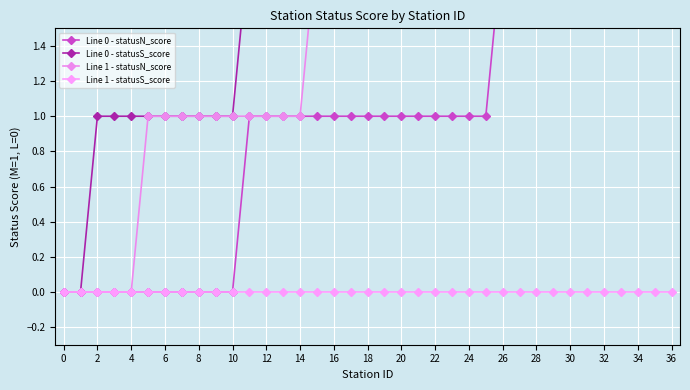

List the series in order of their peak value, highest first.

Line 0 - statusN_score, Line 0 - statusS_score, Line 1 - statusN_score, Line 1 - statusS_score